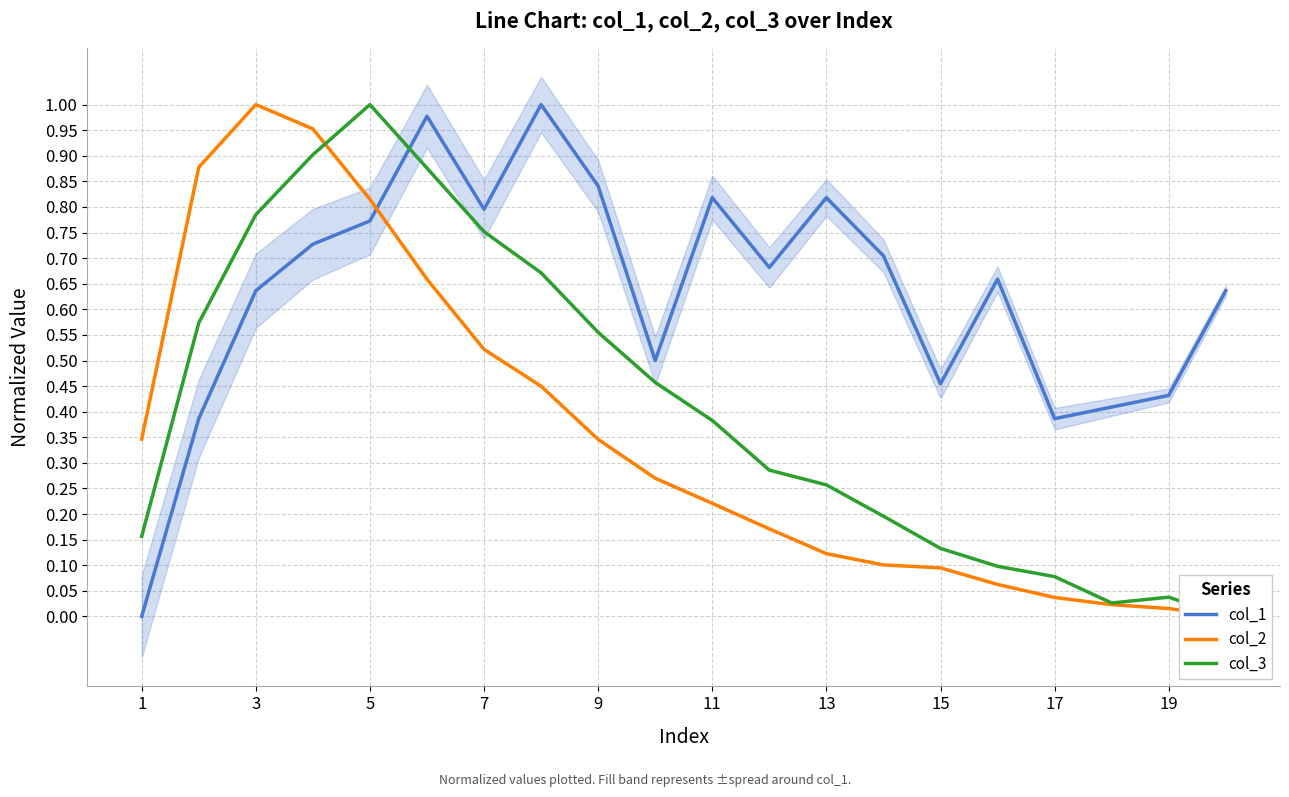

The value of col_1 at 5 is 1.1. True or false?

False